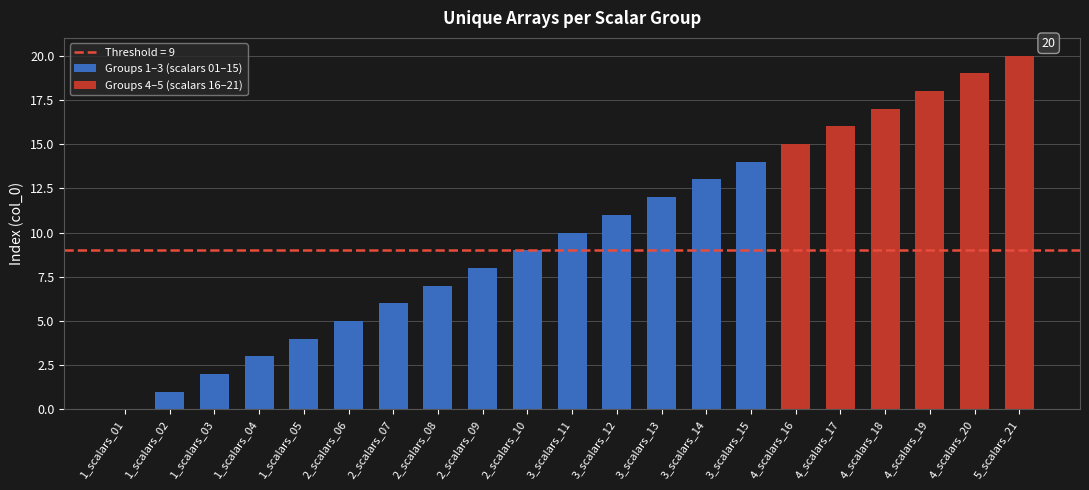

Rank the categories by value from lowest to highest.

1_scalars_01, 1_scalars_02, 1_scalars_03, 1_scalars_04, 1_scalars_05, 2_scalars_06, 2_scalars_07, 2_scalars_08, 2_scalars_09, 2_scalars_10, 3_scalars_11, 3_scalars_12, 3_scalars_13, 3_scalars_14, 3_scalars_15, 4_scalars_16, 4_scalars_17, 4_scalars_18, 4_scalars_19, 4_scalars_20, 5_scalars_21